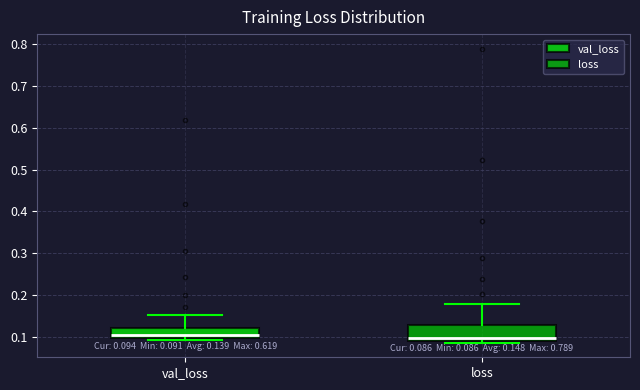

Comparing the boxes themselves (not the whiskers), which one is the tallest?

loss